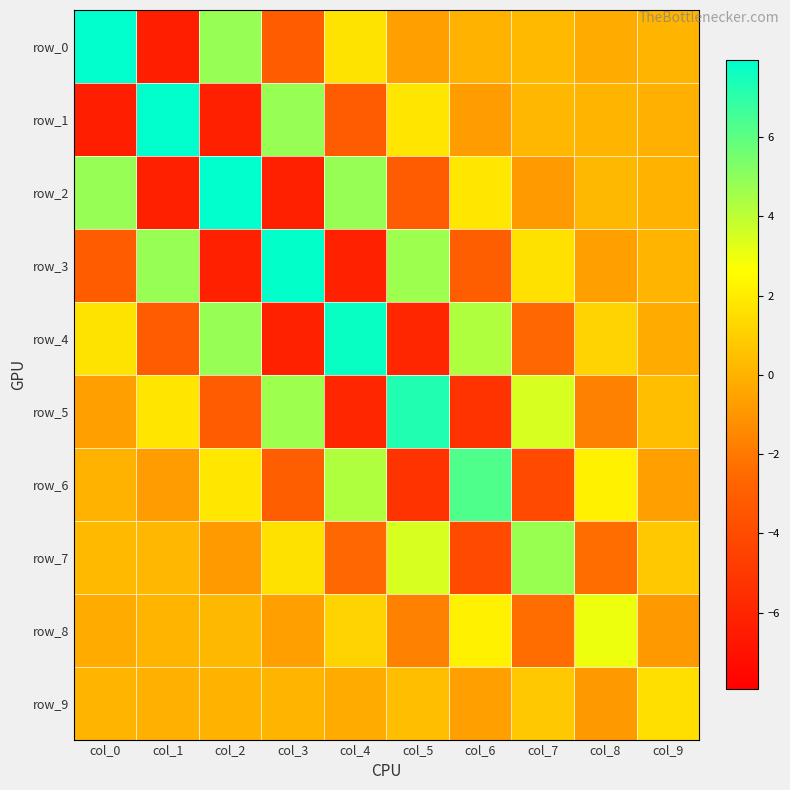

What is the difference between the highest and lowest values at col_4?

13.9